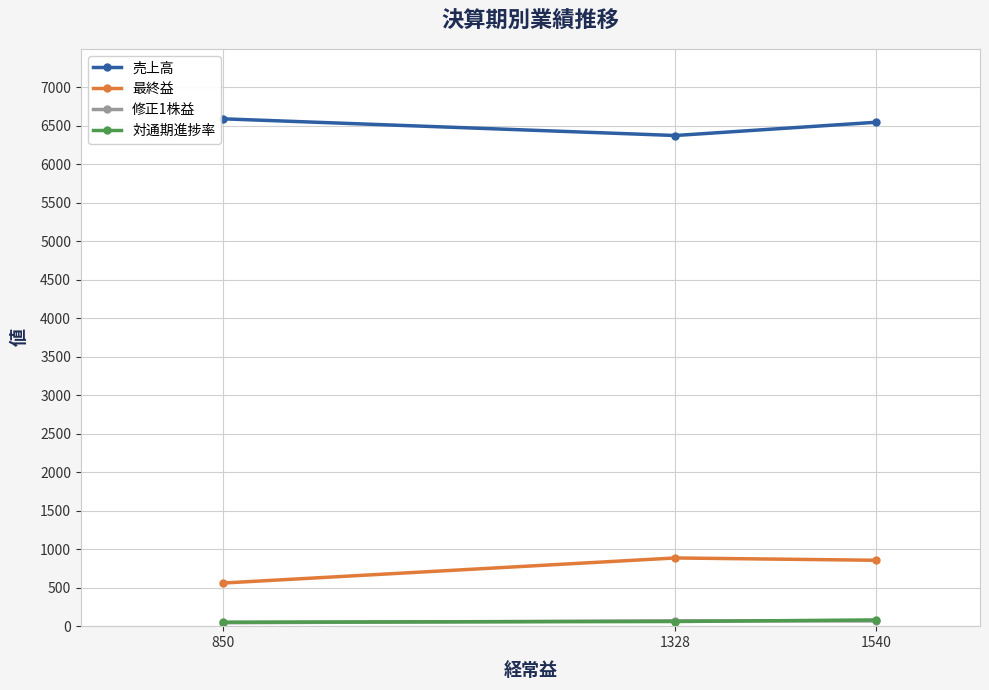

Where is 最終益 nearest to the value 723?

1540